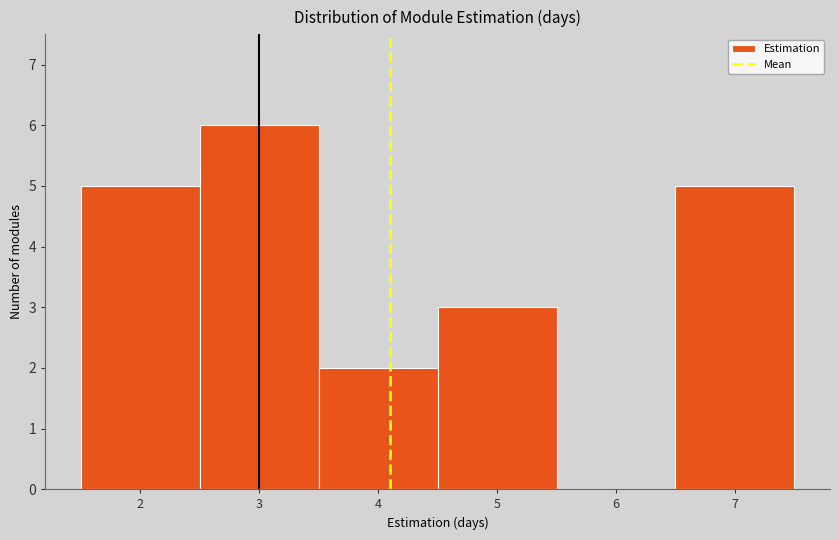

Over which range of the x-axis is the bar tallest?

2.5 to 3.5